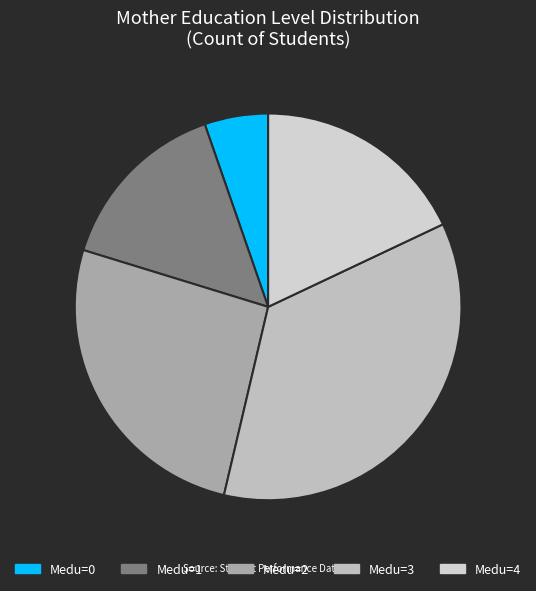

To the nearest percent, what is the difference between the largest and smallest slice percentages?

30%